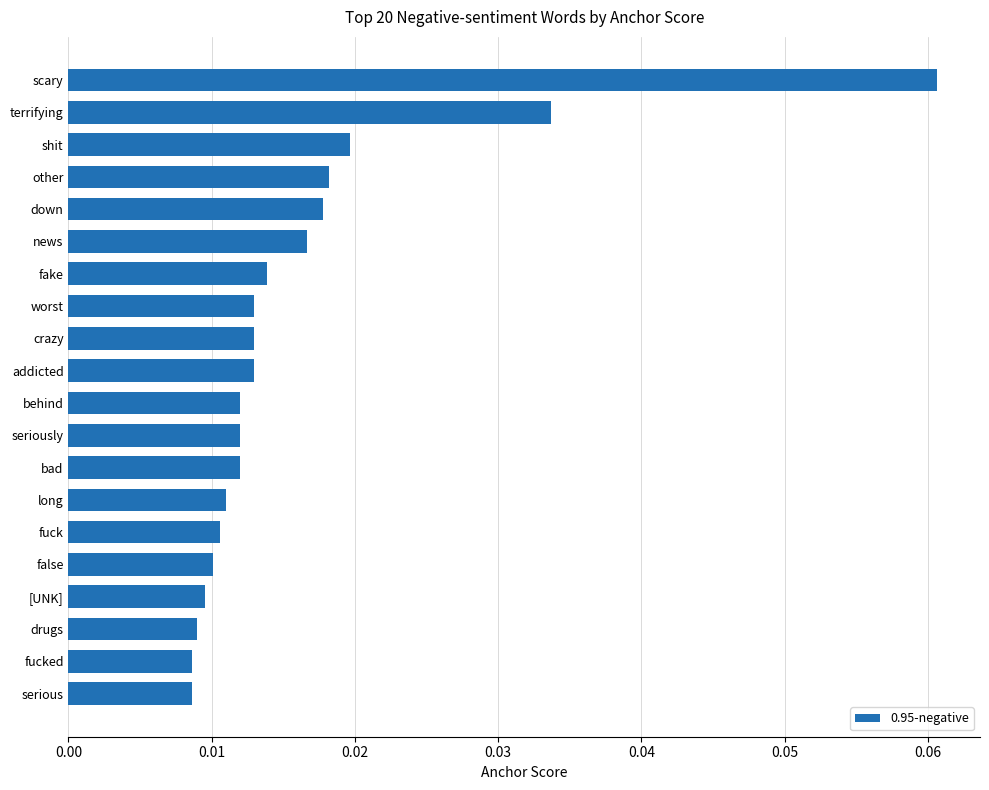

Between fucked and terrifying, which is larger?

terrifying